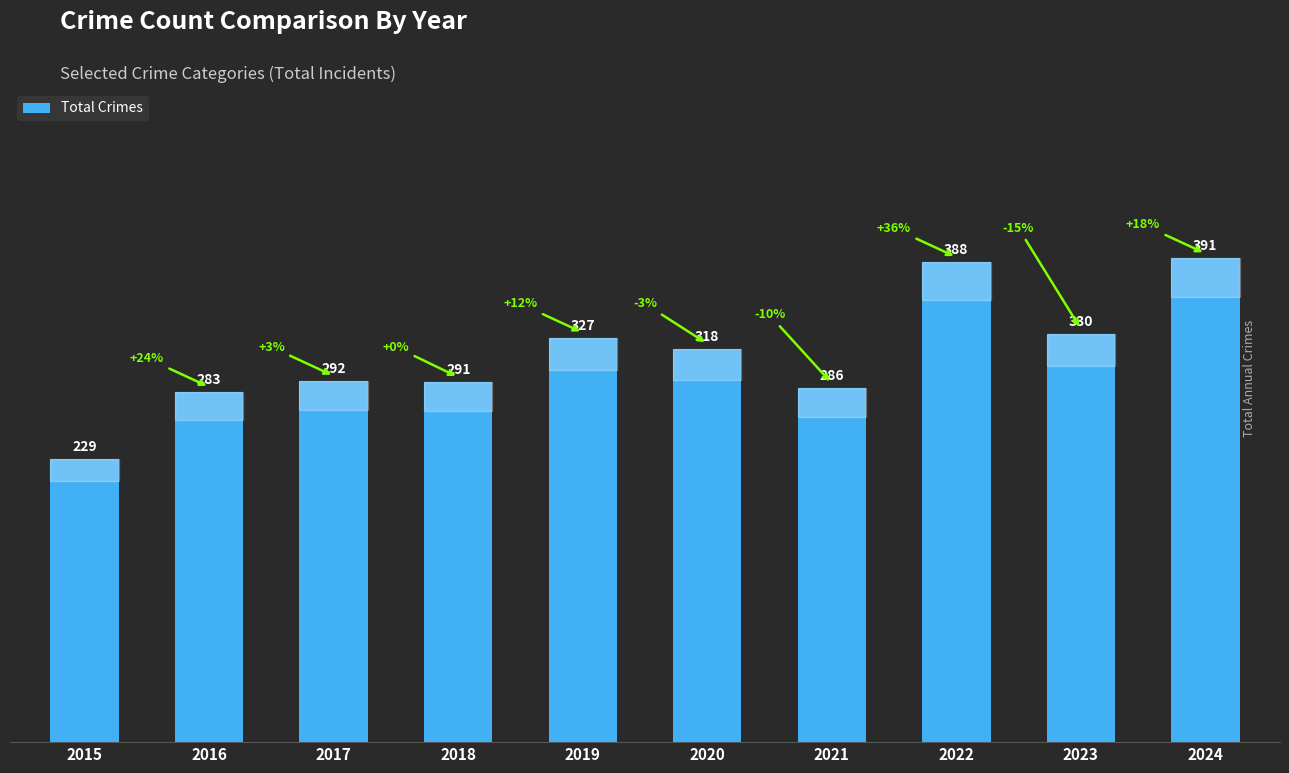

How many data points are less than 318?

5